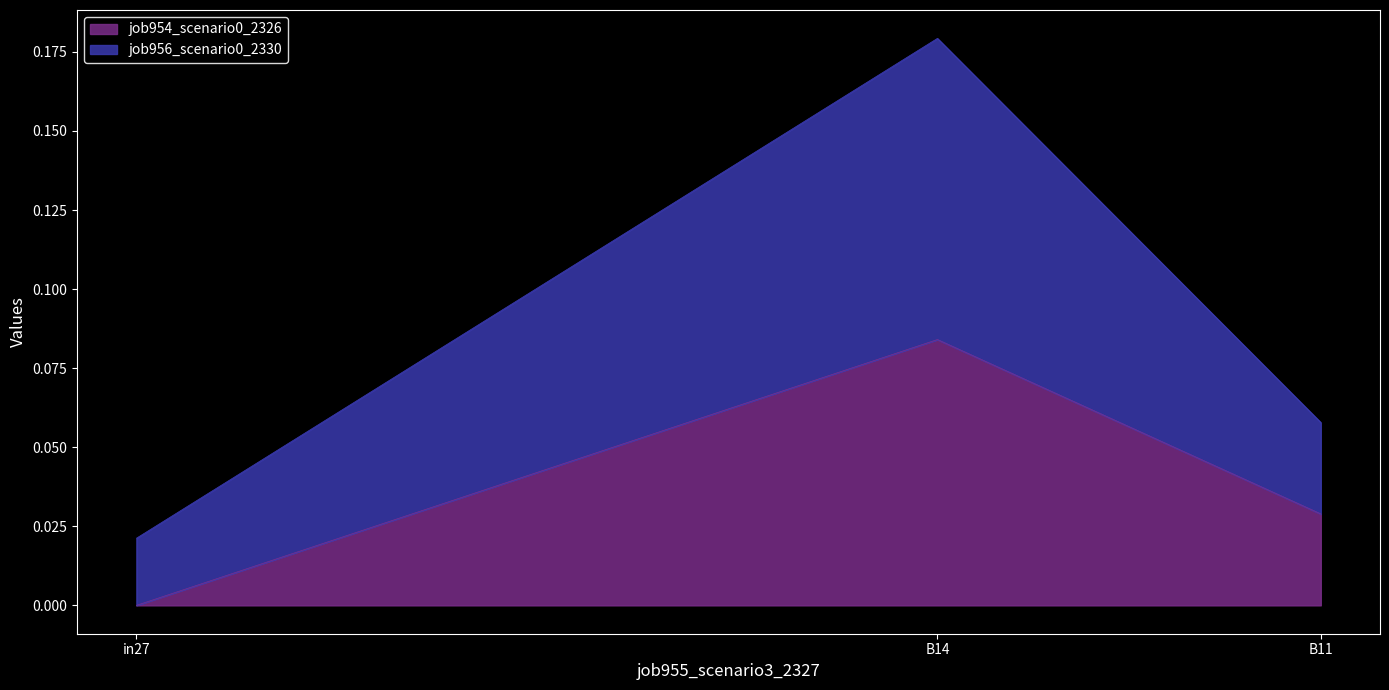

What is the total value across all series at B14?

0.3